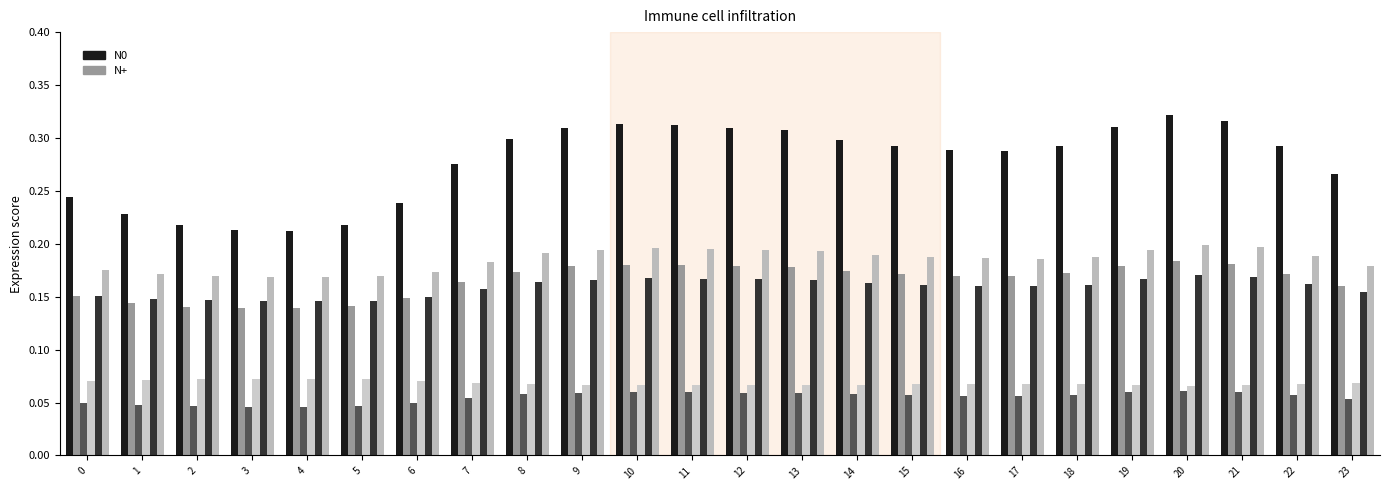

Reading right to left, extract all data points from this chart.

N0: 23=0.3	22=0.3	21=0.3	20=0.3	19=0.3	18=0.3	17=0.3	16=0.3	15=0.3	14=0.3	13=0.3	12=0.3	11=0.3	10=0.3	9=0.3	8=0.3	7=0.3	6=0.2	5=0.2	4=0.2	3=0.2	2=0.2	1=0.2	0=0.2
N+: 23=0.2	22=0.2	21=0.2	20=0.2	19=0.2	18=0.2	17=0.2	16=0.2	15=0.2	14=0.2	13=0.2	12=0.2	11=0.2	10=0.2	9=0.2	8=0.2	7=0.2	6=0.1	5=0.1	4=0.1	3=0.1	2=0.1	1=0.1	0=0.2
col_2: 23=0.1	22=0.1	21=0.1	20=0.1	19=0.1	18=0.1	17=0.1	16=0.1	15=0.1	14=0.1	13=0.1	12=0.1	11=0.1	10=0.1	9=0.1	8=0.1	7=0.1	6=0.0	5=0.0	4=0.0	3=0.0	2=0.0	1=0.0	0=0.0
col_3: 23=0.1	22=0.1	21=0.1	20=0.1	19=0.1	18=0.1	17=0.1	16=0.1	15=0.1	14=0.1	13=0.1	12=0.1	11=0.1	10=0.1	9=0.1	8=0.1	7=0.1	6=0.1	5=0.1	4=0.1	3=0.1	2=0.1	1=0.1	0=0.1
col_4: 23=0.2	22=0.2	21=0.2	20=0.2	19=0.2	18=0.2	17=0.2	16=0.2	15=0.2	14=0.2	13=0.2	12=0.2	11=0.2	10=0.2	9=0.2	8=0.2	7=0.2	6=0.1	5=0.1	4=0.1	3=0.1	2=0.1	1=0.1	0=0.2
col_5: 23=0.2	22=0.2	21=0.2	20=0.2	19=0.2	18=0.2	17=0.2	16=0.2	15=0.2	14=0.2	13=0.2	12=0.2	11=0.2	10=0.2	9=0.2	8=0.2	7=0.2	6=0.2	5=0.2	4=0.2	3=0.2	2=0.2	1=0.2	0=0.2